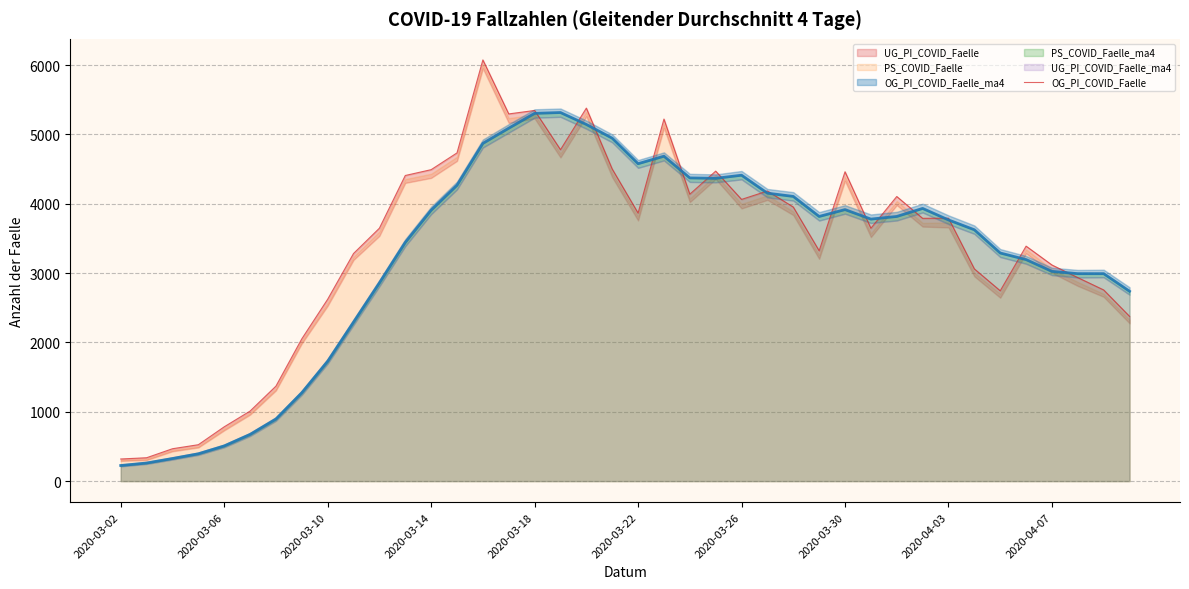

What is the minimum value for PS_COVID_Faelle_ma4?

225